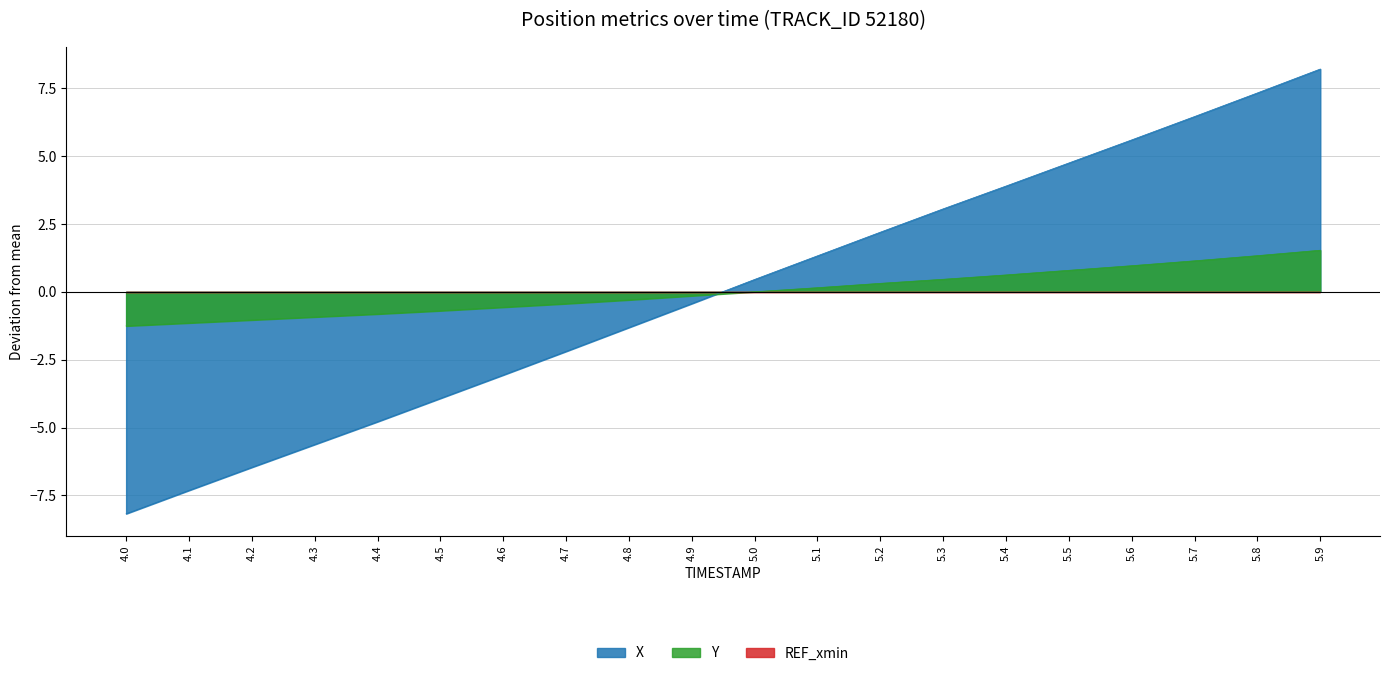

What is the difference between the second highest and minimum values in the Y series?

2.6